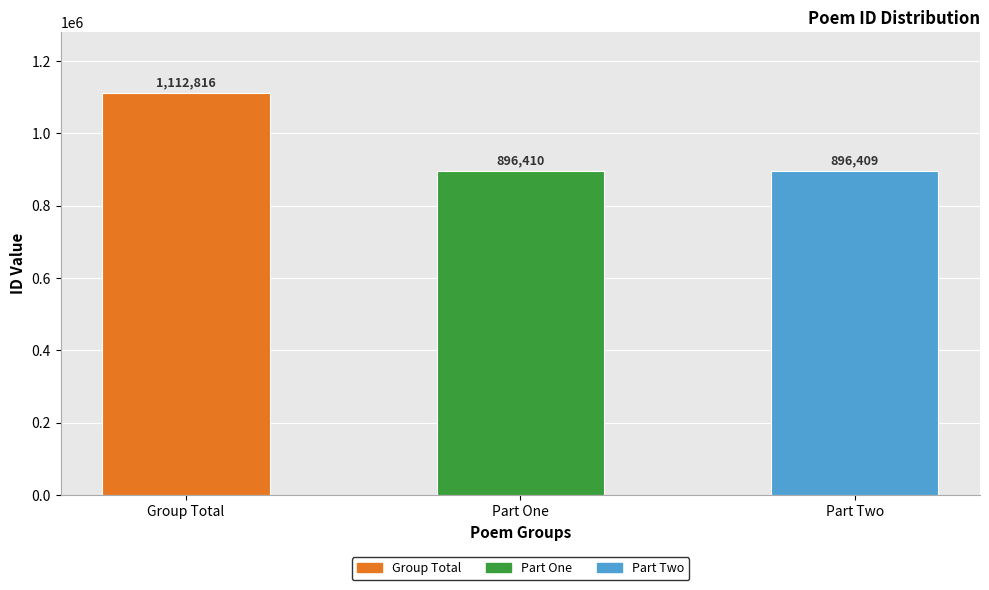

How many distinct data groups are displayed?

1